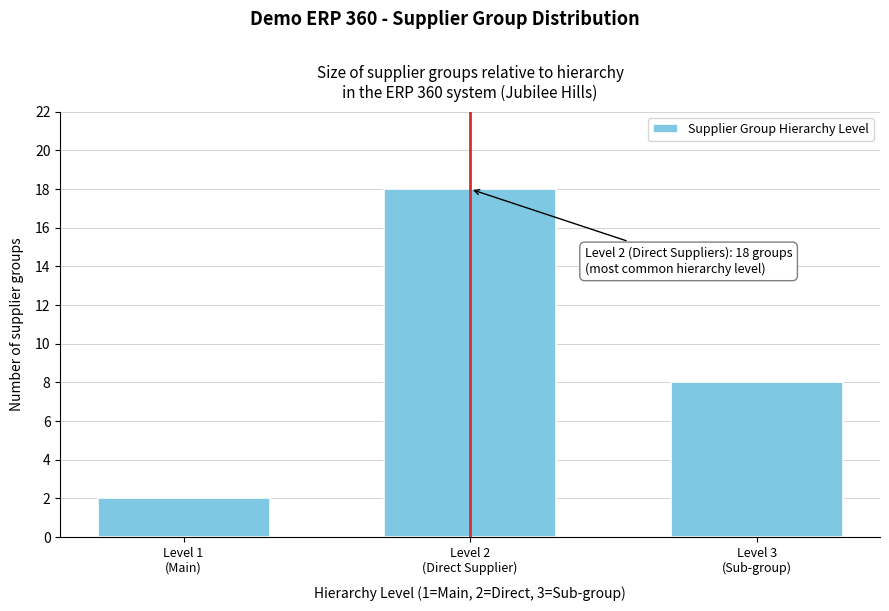

Reading left to right, what are all the values shown in this chart?

2	18	8